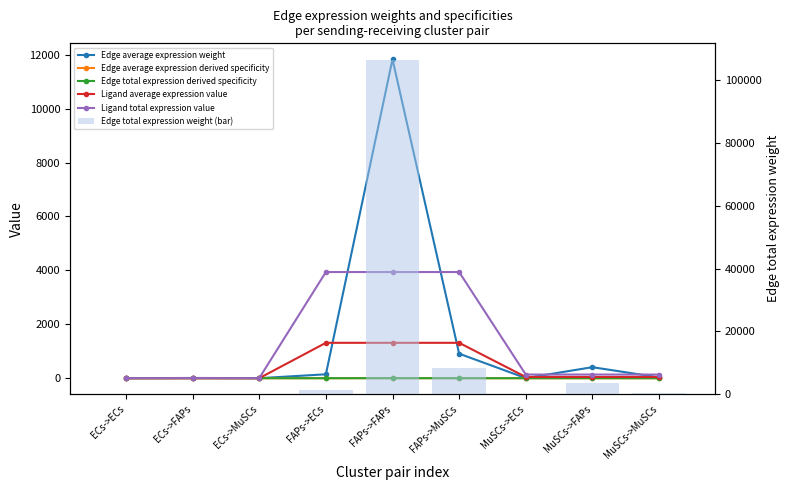

List the labels in order of Ligand total expression value value, smallest first.

ECs->ECs, ECs->FAPs, ECs->MuSCs, MuSCs->ECs, MuSCs->FAPs, MuSCs->MuSCs, FAPs->ECs, FAPs->FAPs, FAPs->MuSCs